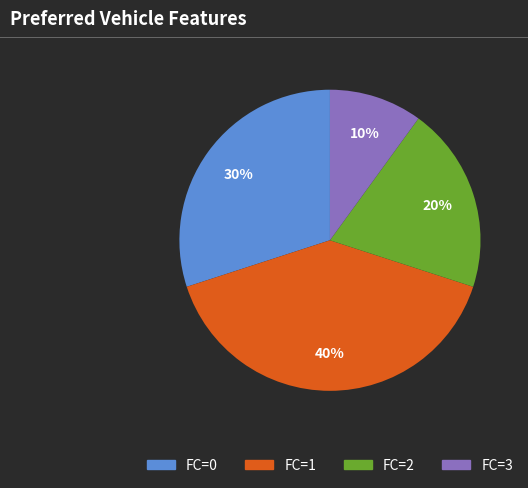

Count the number of slices in the pie.

4